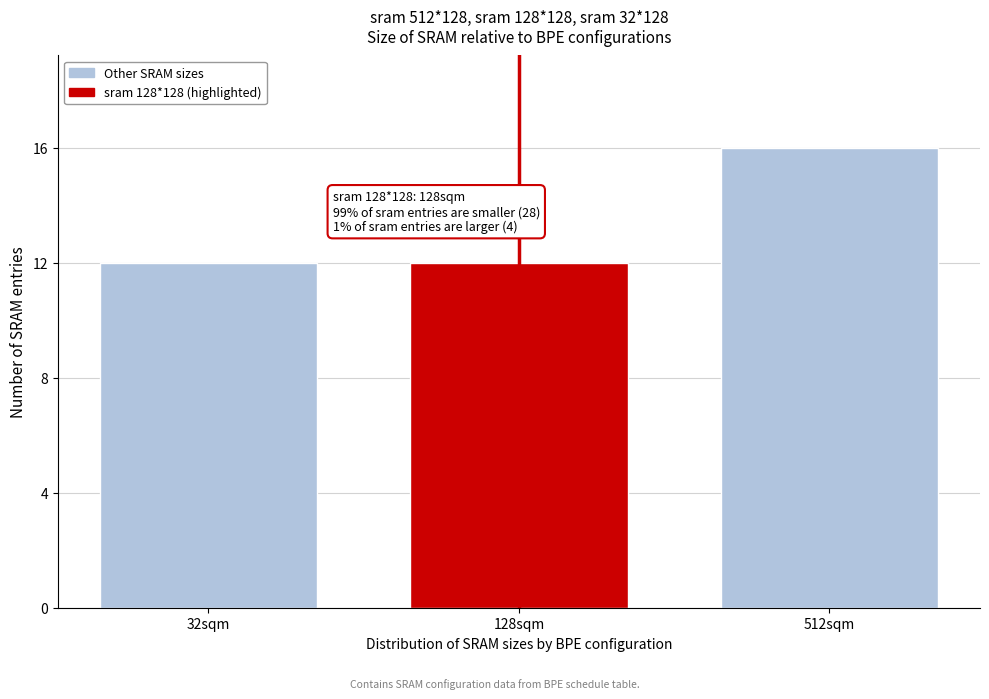

Reading left to right, extract all data points from this chart.

32sqm=12	128sqm=12	512sqm=16